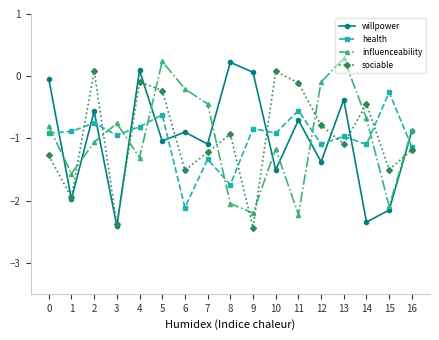

At which category is the sum across all series the highest?

5